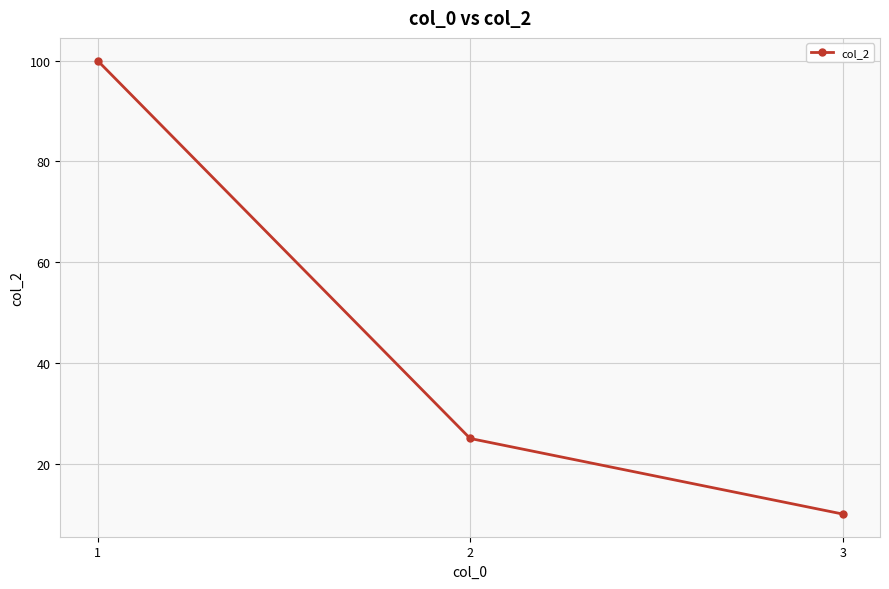

Which category has the lowest value across all series?

3